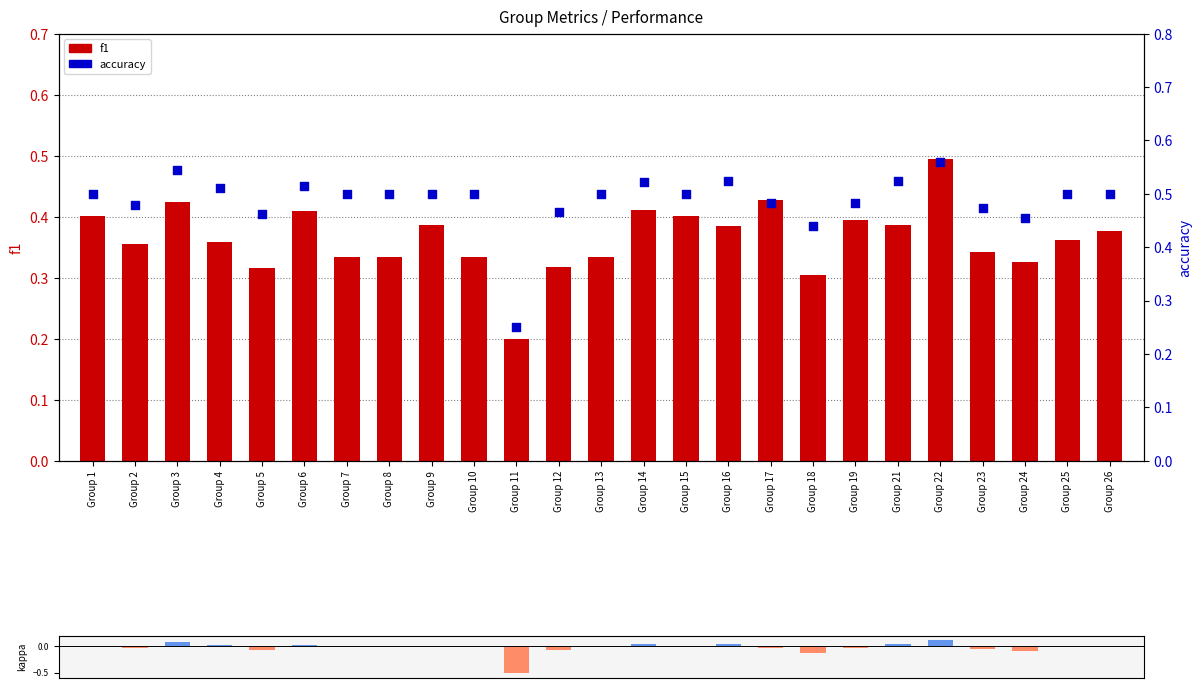

Which series contains the lowest Y value?

kappa